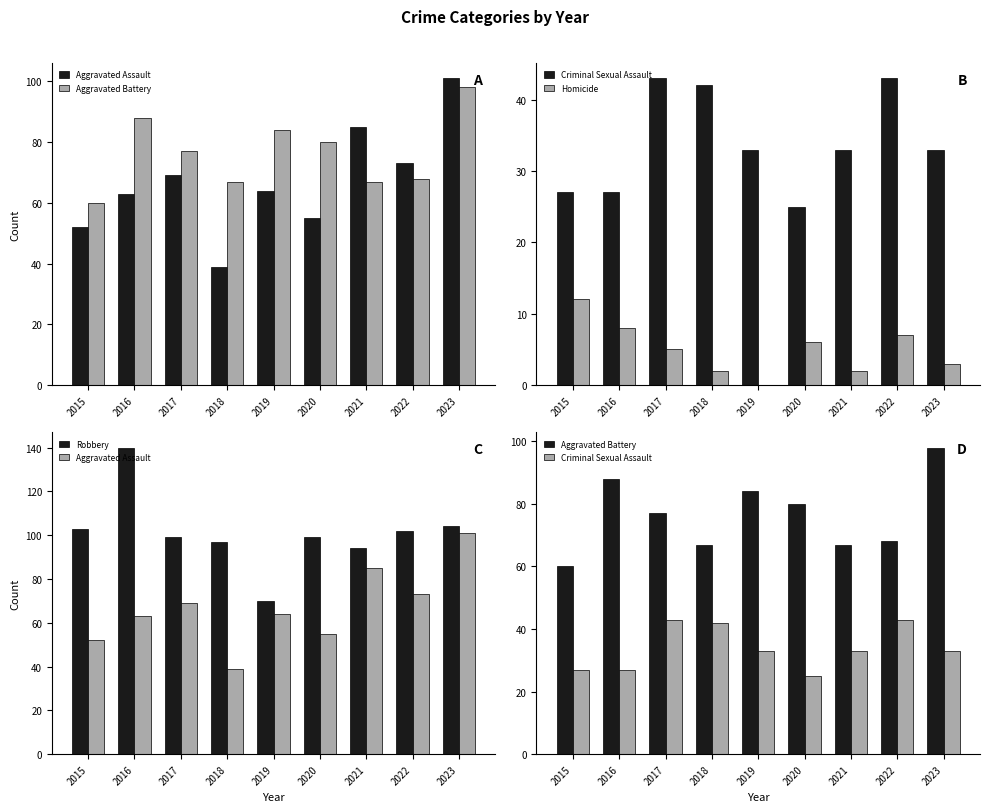

What is the difference between the maximum and minimum values in the Aggravated Battery series?

38